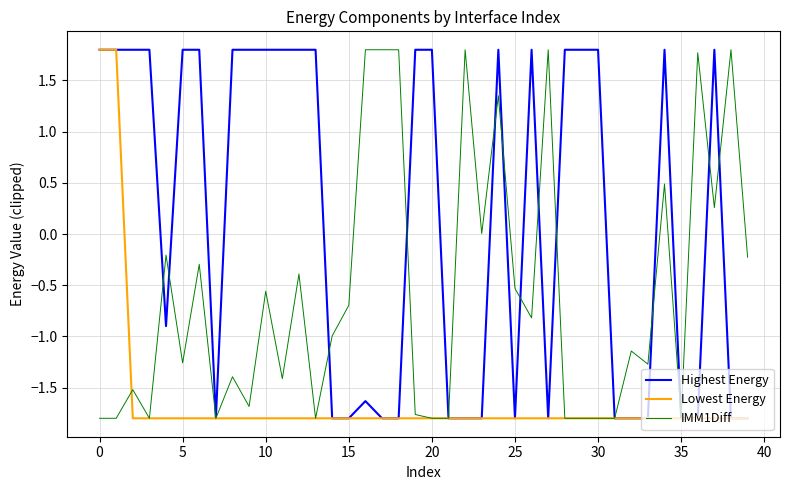

What is the maximum value shown in the chart?

1.8